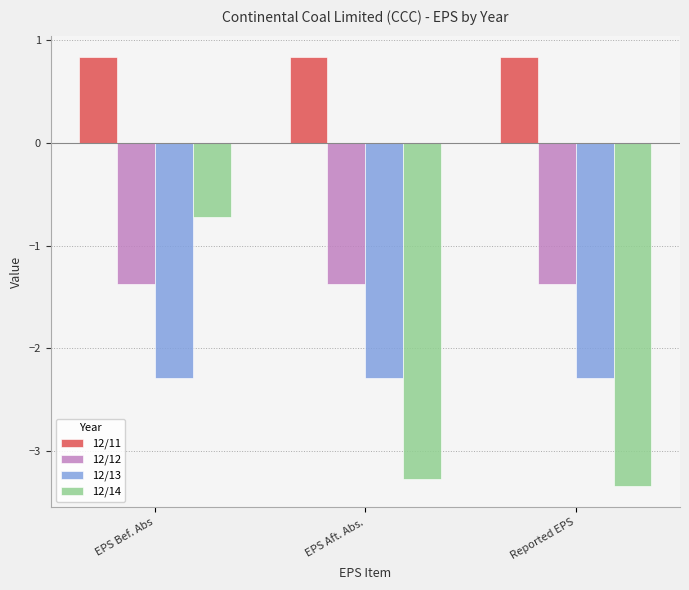

Reading right to left, transcribe all the data shown in this chart.

12/11: Reported EPS=0.8	EPS Aft. Abs.=0.8	EPS Bef. Abs=0.8
12/12: Reported EPS=-1.4	EPS Aft. Abs.=-1.4	EPS Bef. Abs=-1.4
12/13: Reported EPS=-2.3	EPS Aft. Abs.=-2.3	EPS Bef. Abs=-2.3
12/14: Reported EPS=-3.3	EPS Aft. Abs.=-3.3	EPS Bef. Abs=-0.7